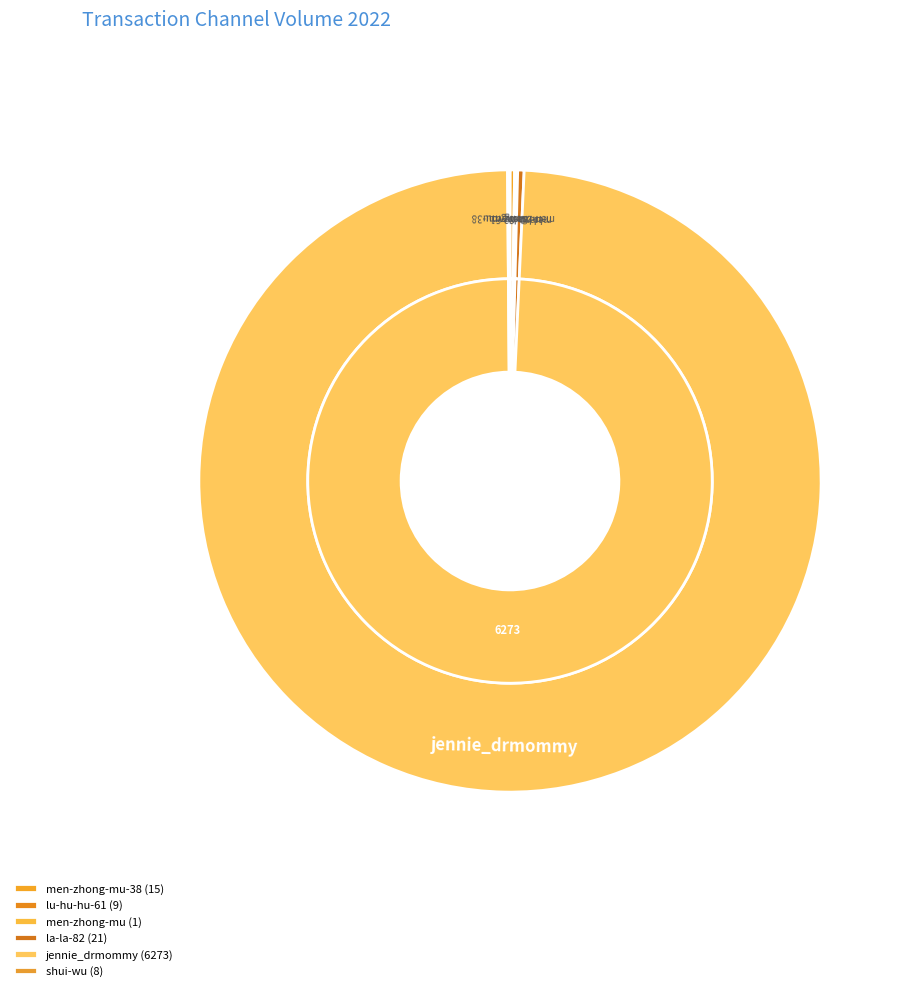

Rank the categories by value from highest to lowest.

jennie_drmommy, la-la-82, men-zhong-mu-38, lu-hu-hu-61, shui-wu, men-zhong-mu